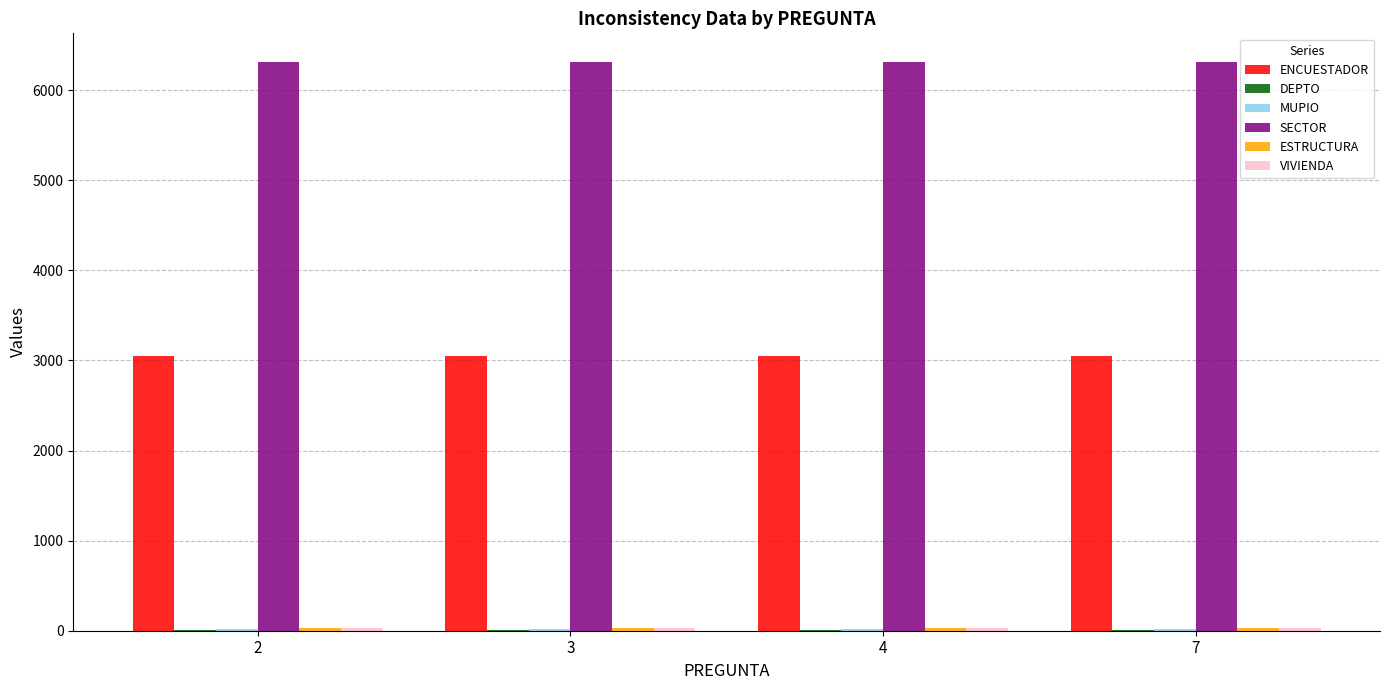

Which series has the largest total across all categories?

SECTOR